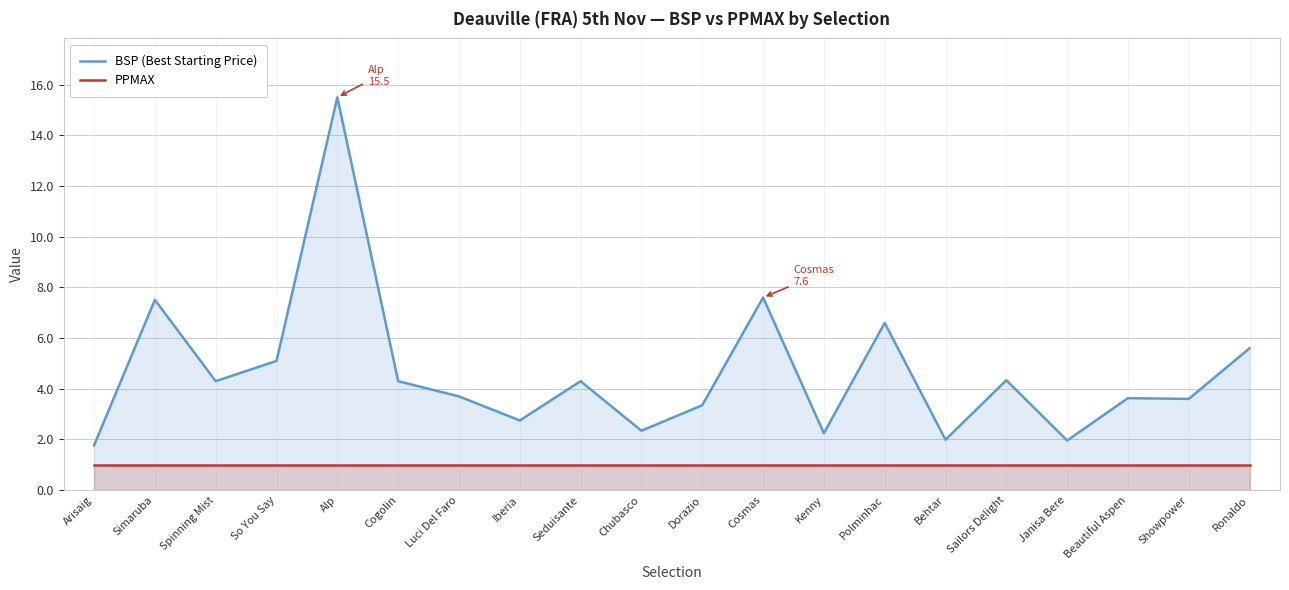

Rank the series by their average value, from highest to lowest.

BSP (Best Starting Price), PPMAX